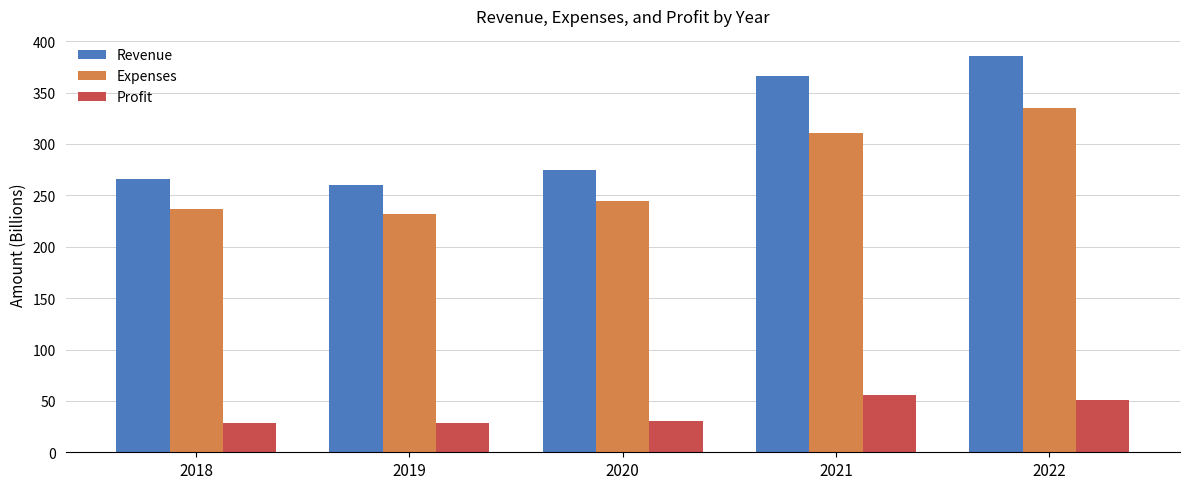

At how many categories does at least one series exceed 236?

5